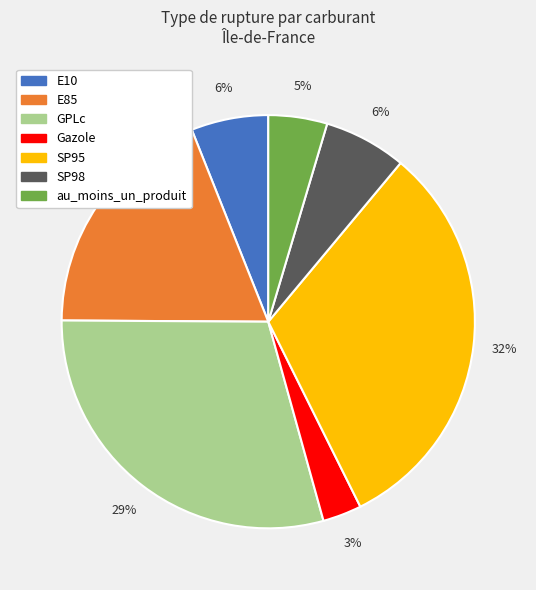

Combined, do SP98 and E10 account for over 50%?

No